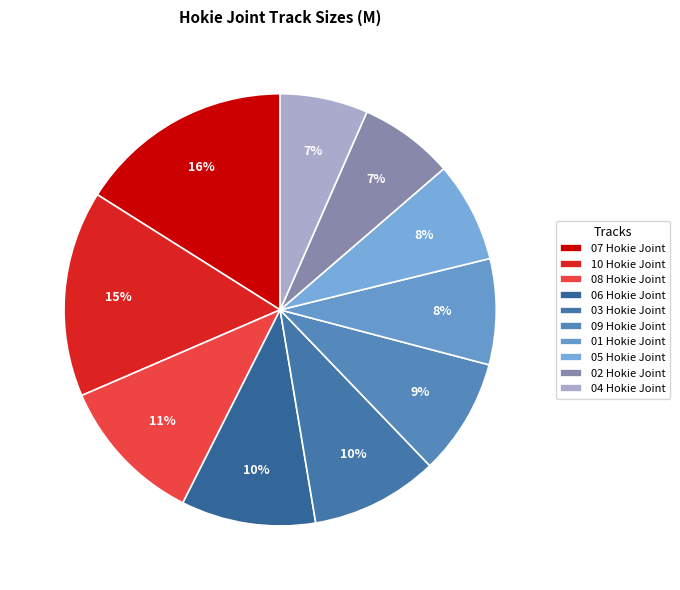

Which category has the biggest portion of the pie?

07 Hokie Joint